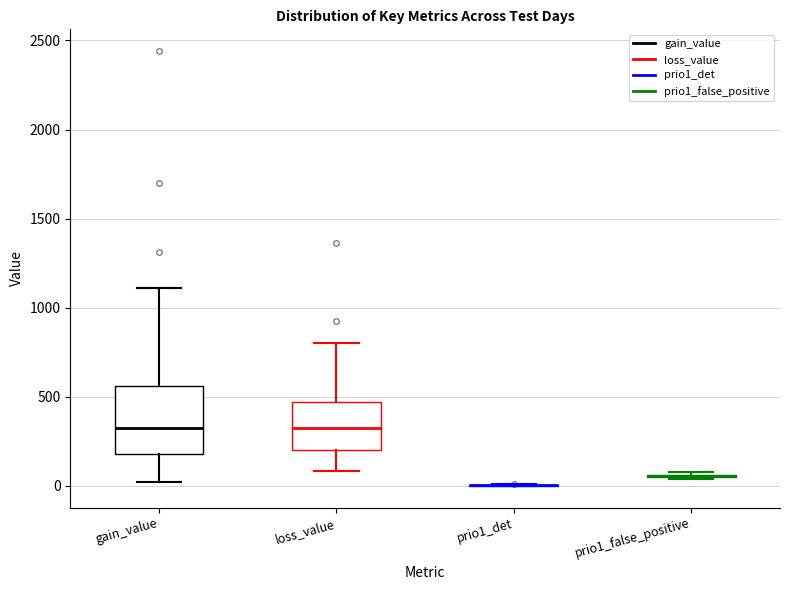

Reading left to right, read every box against the y-axis: the position of its median line, the range the box covers, and the ends of its whiskers. The values are not printed on the chart, so give them approximately, as read against the axis.

gain_value: median 300, box 200 to 550, whiskers 0 to 1100
loss_value: median 300, box 200 to 450, whiskers 100 to 800
prio1_det: box collapsed to a line at 0, whiskers 0 to 0
prio1_false_positive: box collapsed to a line at 50, whiskers 50 to 100